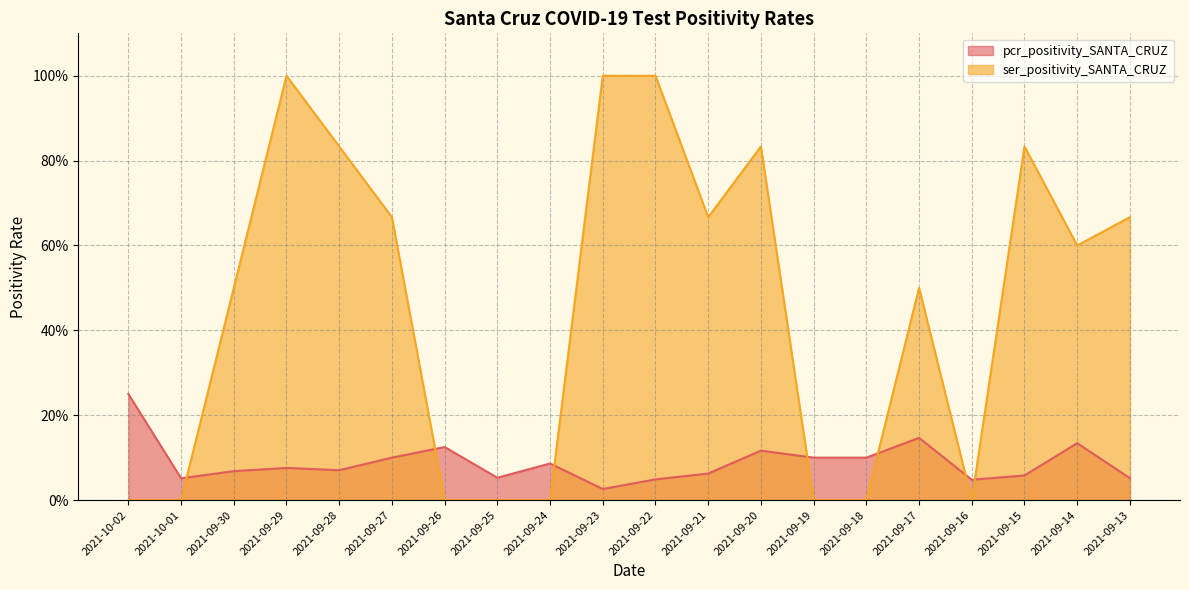

What are all the series names shown in the legend?

pcr_positivity_SANTA_CRUZ, ser_positivity_SANTA_CRUZ